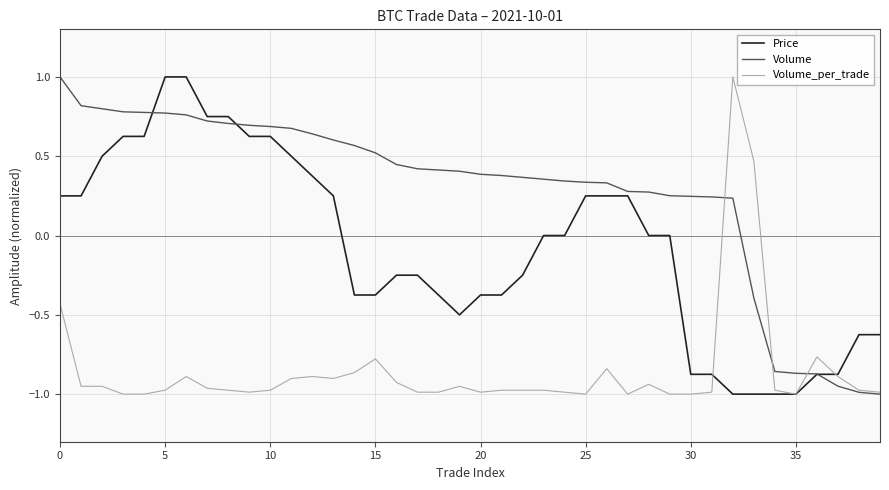

What is the average value of the Price series?

-0.1